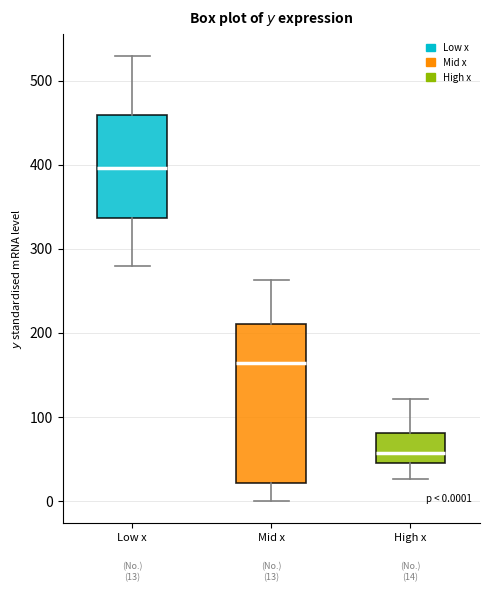

Which box's median line is the lowest?

High x